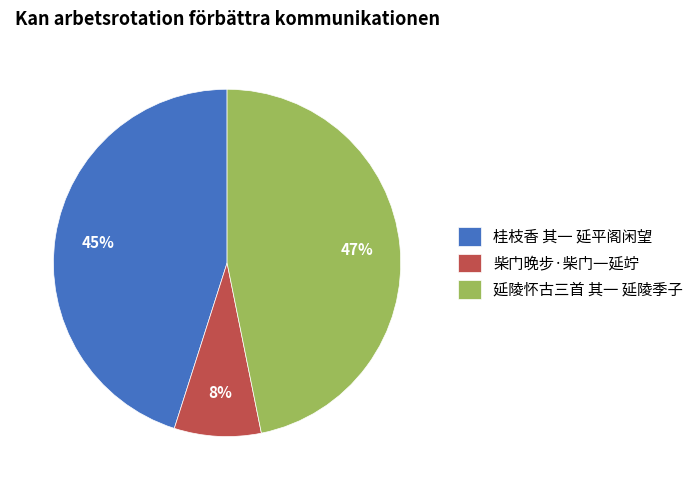

What percentage is the 桂枝香 其一 延平阁闲望 slice, to the nearest percent?

45%